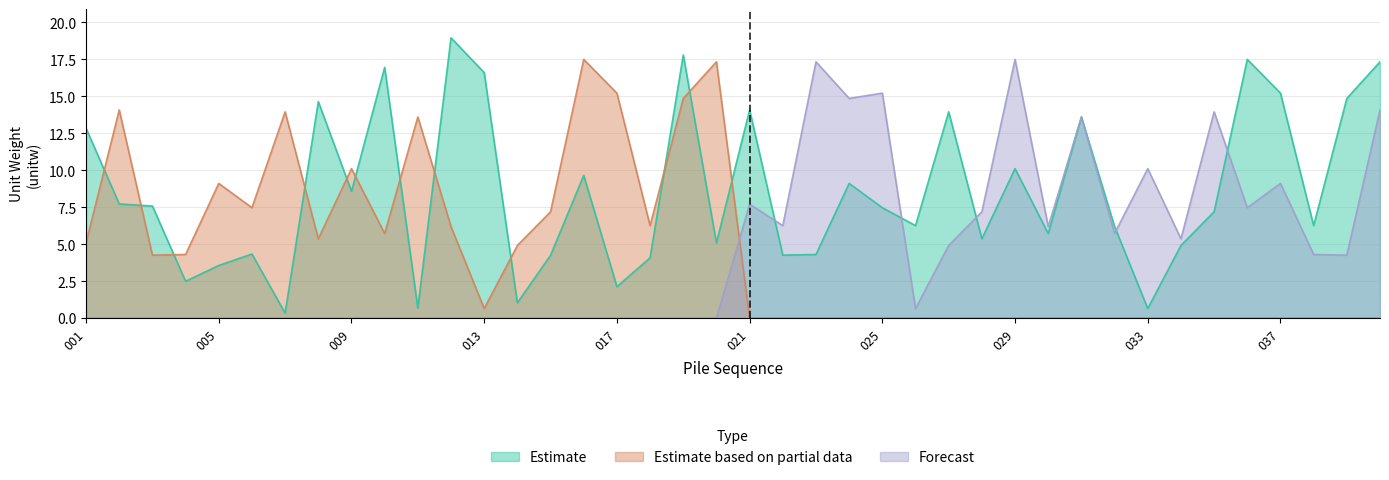

Which series has the largest total across all categories?

Estimate